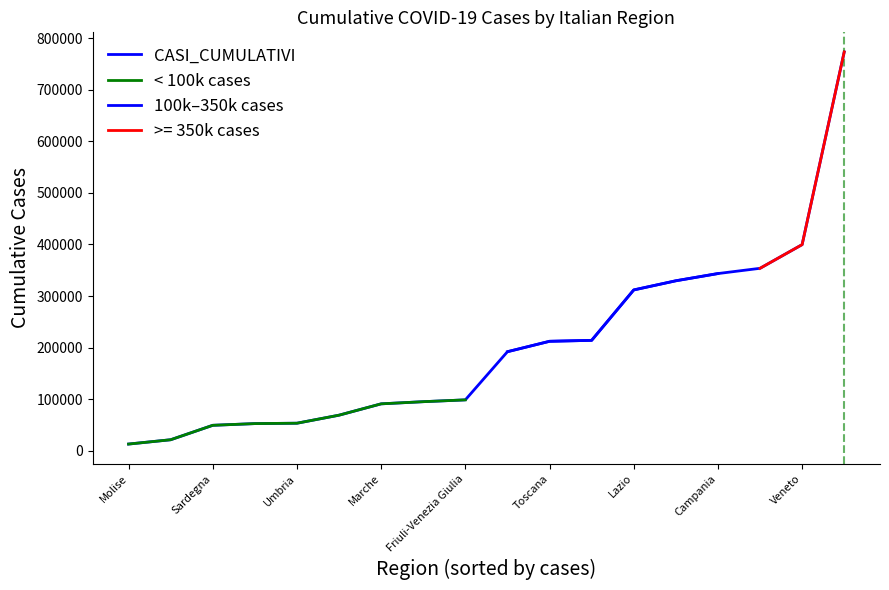

Between Campania and Umbria, which is larger?

Campania